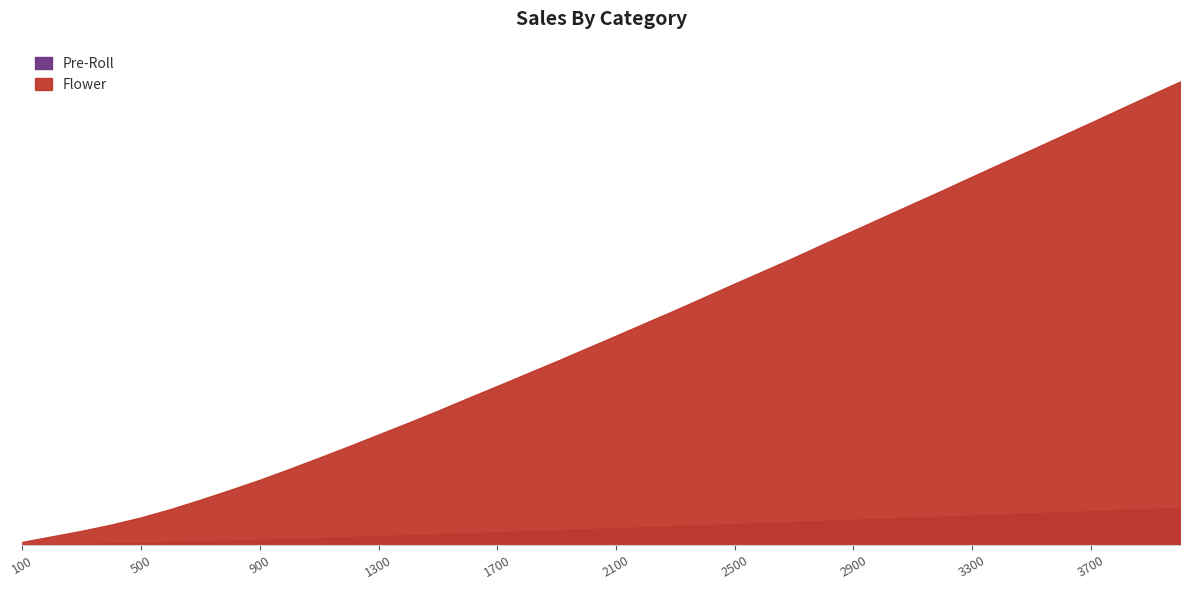

What is the value of the 13th point from the left?

69533.4